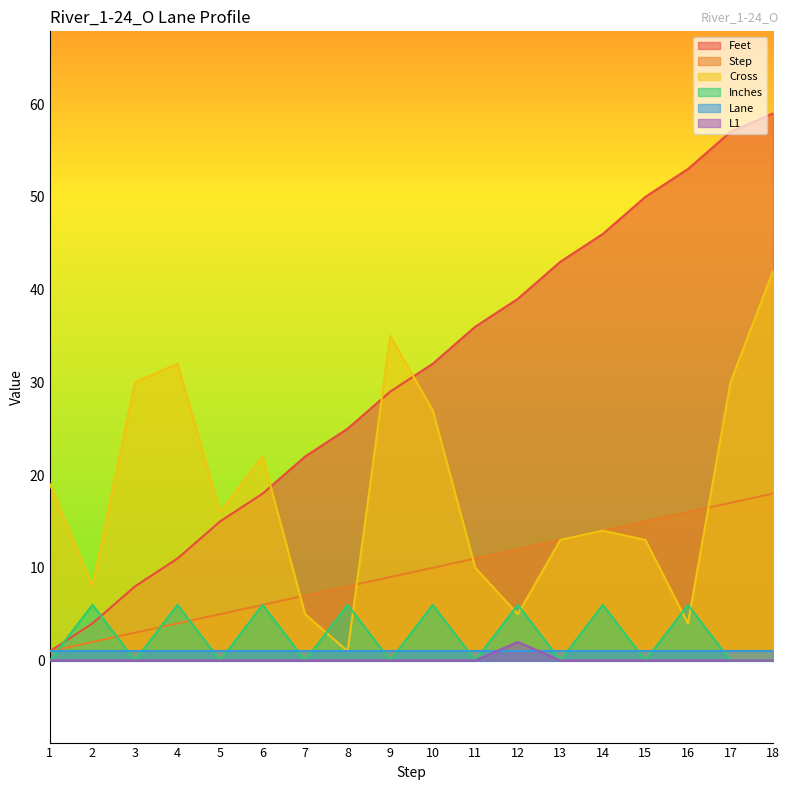

Which series changed the most between 3 and 16?

Feet